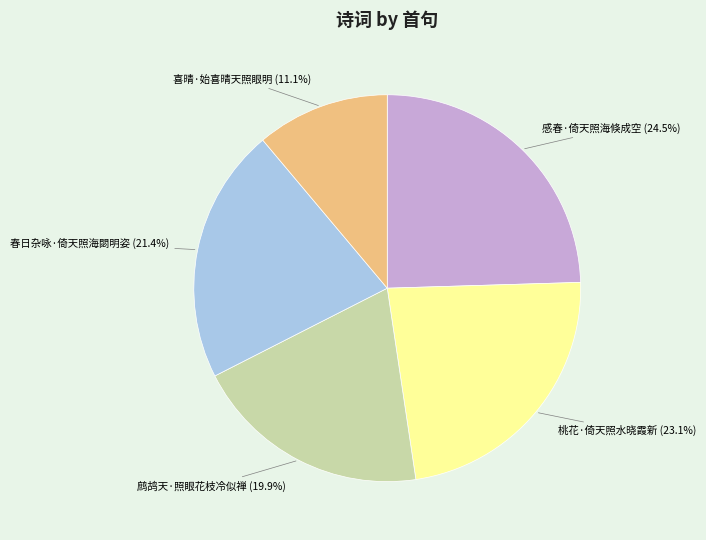

Is there any slice that represents more than half of the pie?

No